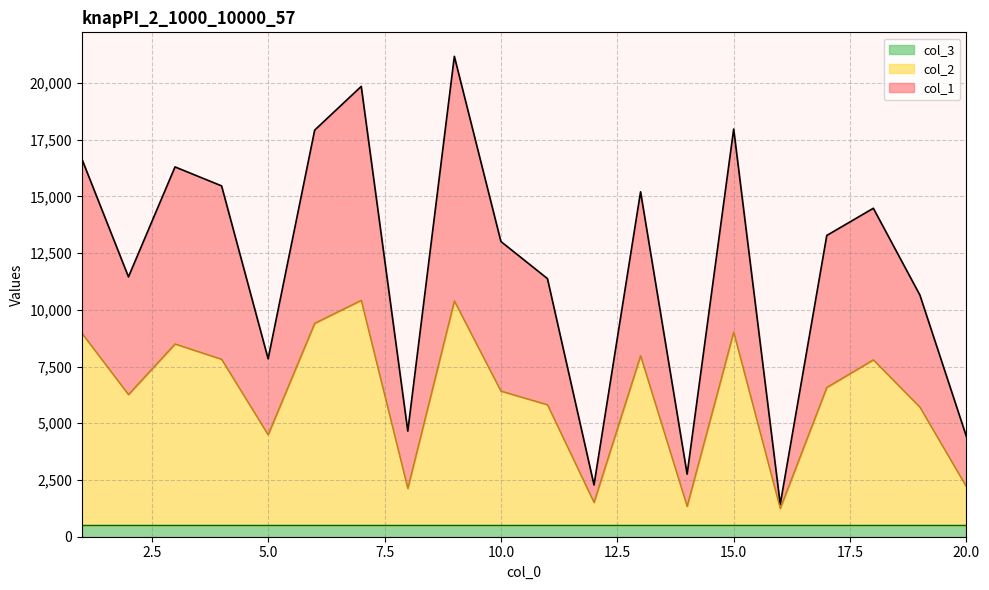

The value of col_1 at 16 is 1431. True or false?

True